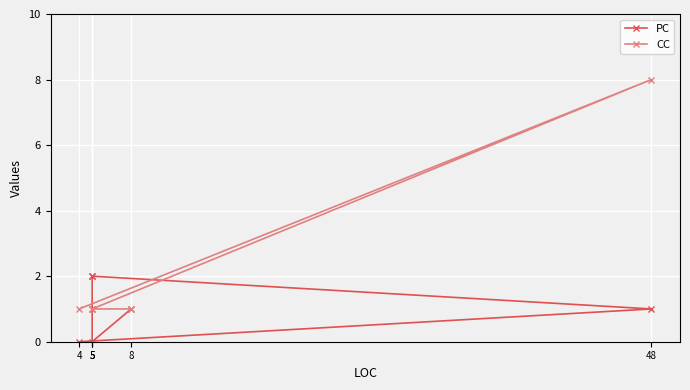

What is the sum of the CC values at 5 and 48?

9